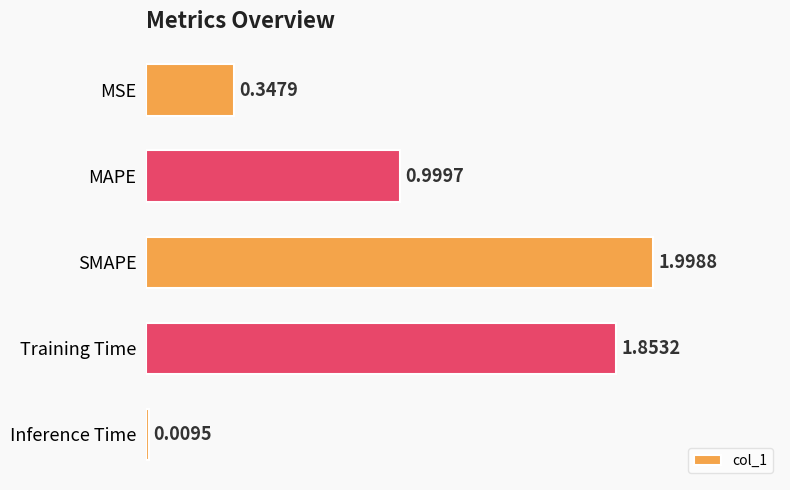

Where is the data nearest to the value 1?

MAPE